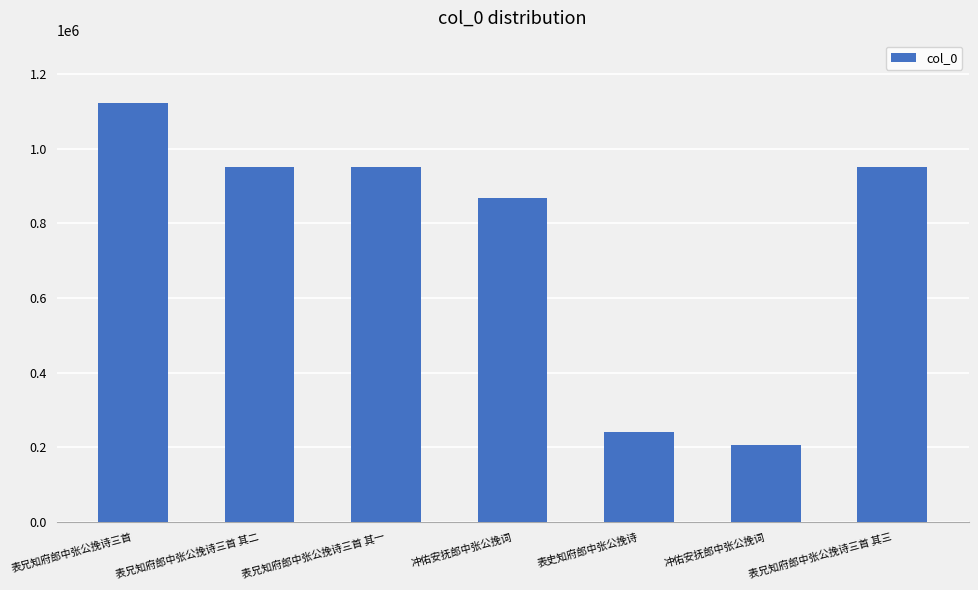

True or false: the data shows 207010 at 冲佑安抚郎中张公挽词.

True